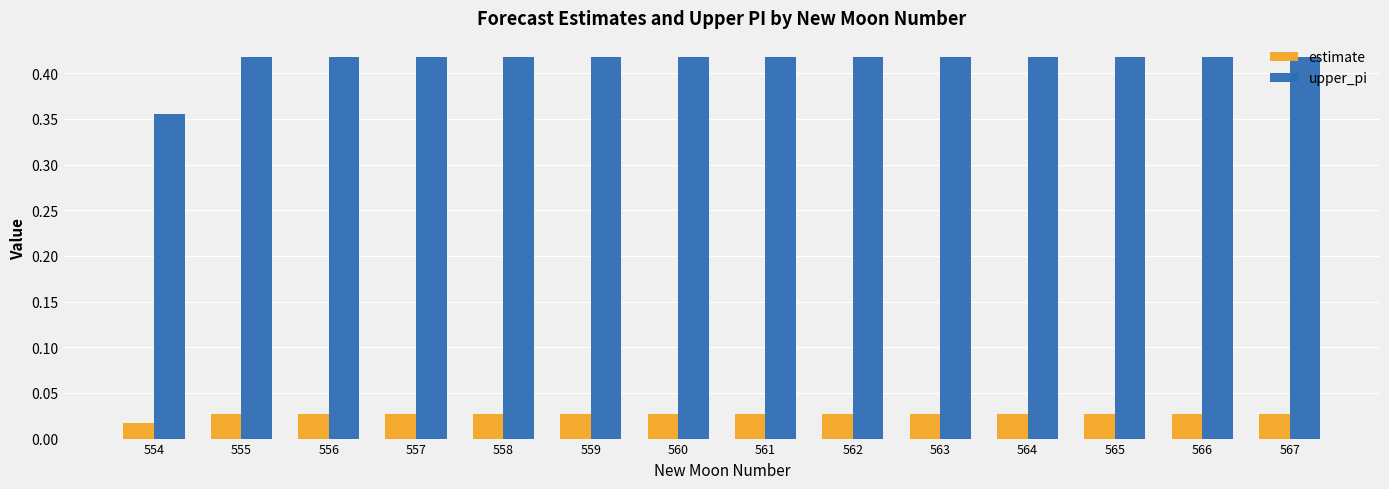

Which series has the largest range (max minus min)?

upper_pi